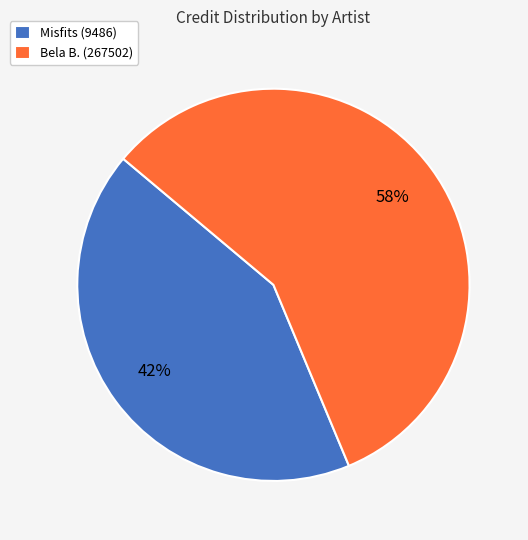

Rank the categories by value from lowest to highest.

Misfits (9486), Bela B. (267502)